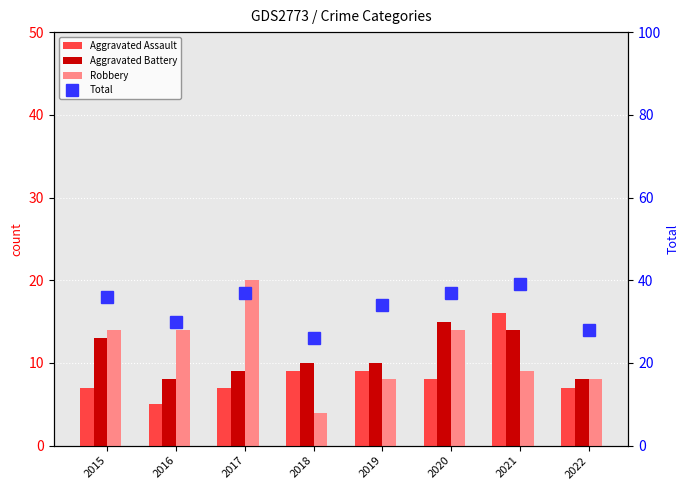

Reading left to right, transcribe all the data shown in this chart.

Aggravated Assault: 2015=7	2016=5	2017=7	2018=9	2019=9	2020=8	2021=16	2022=7
Aggravated Battery: 2015=13	2016=8	2017=9	2018=10	2019=10	2020=15	2021=14	2022=8
Robbery: 2015=14	2016=14	2017=20	2018=4	2019=8	2020=14	2021=9	2022=8
Total: 2015=36	2016=30	2017=37	2018=26	2019=34	2020=37	2021=39	2022=28